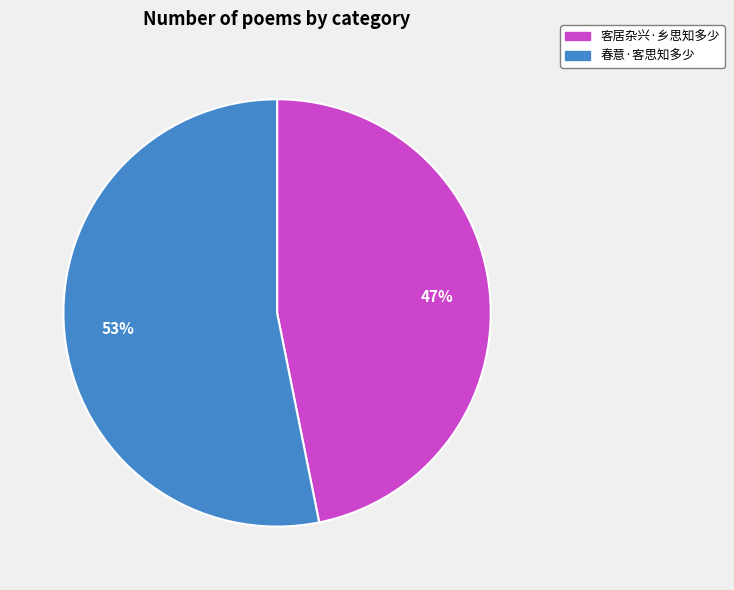

Which has a higher value, 客居杂兴·乡思知多少 or 春意·客思知多少?

春意·客思知多少